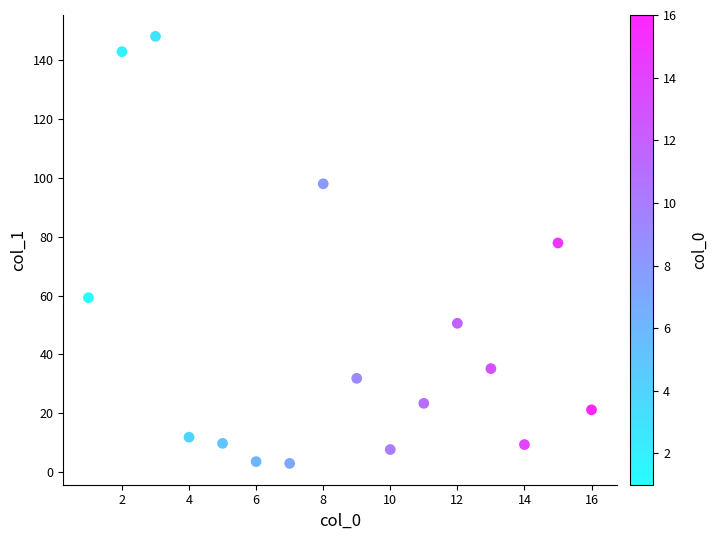

What is the range of Y values (max minus min)?

145.1